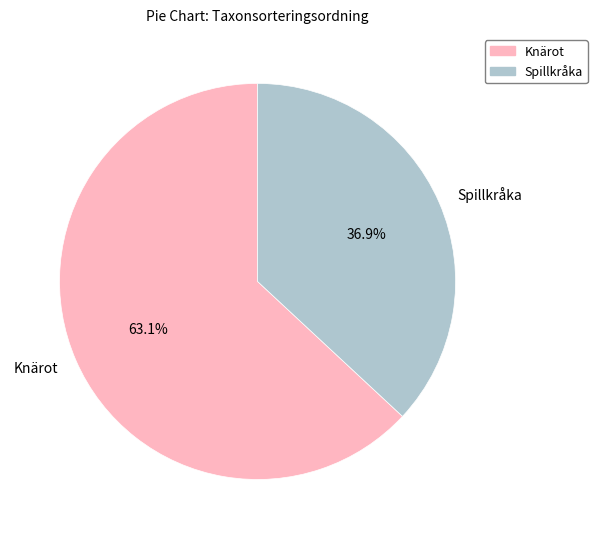

How many slices are in this pie chart?

2